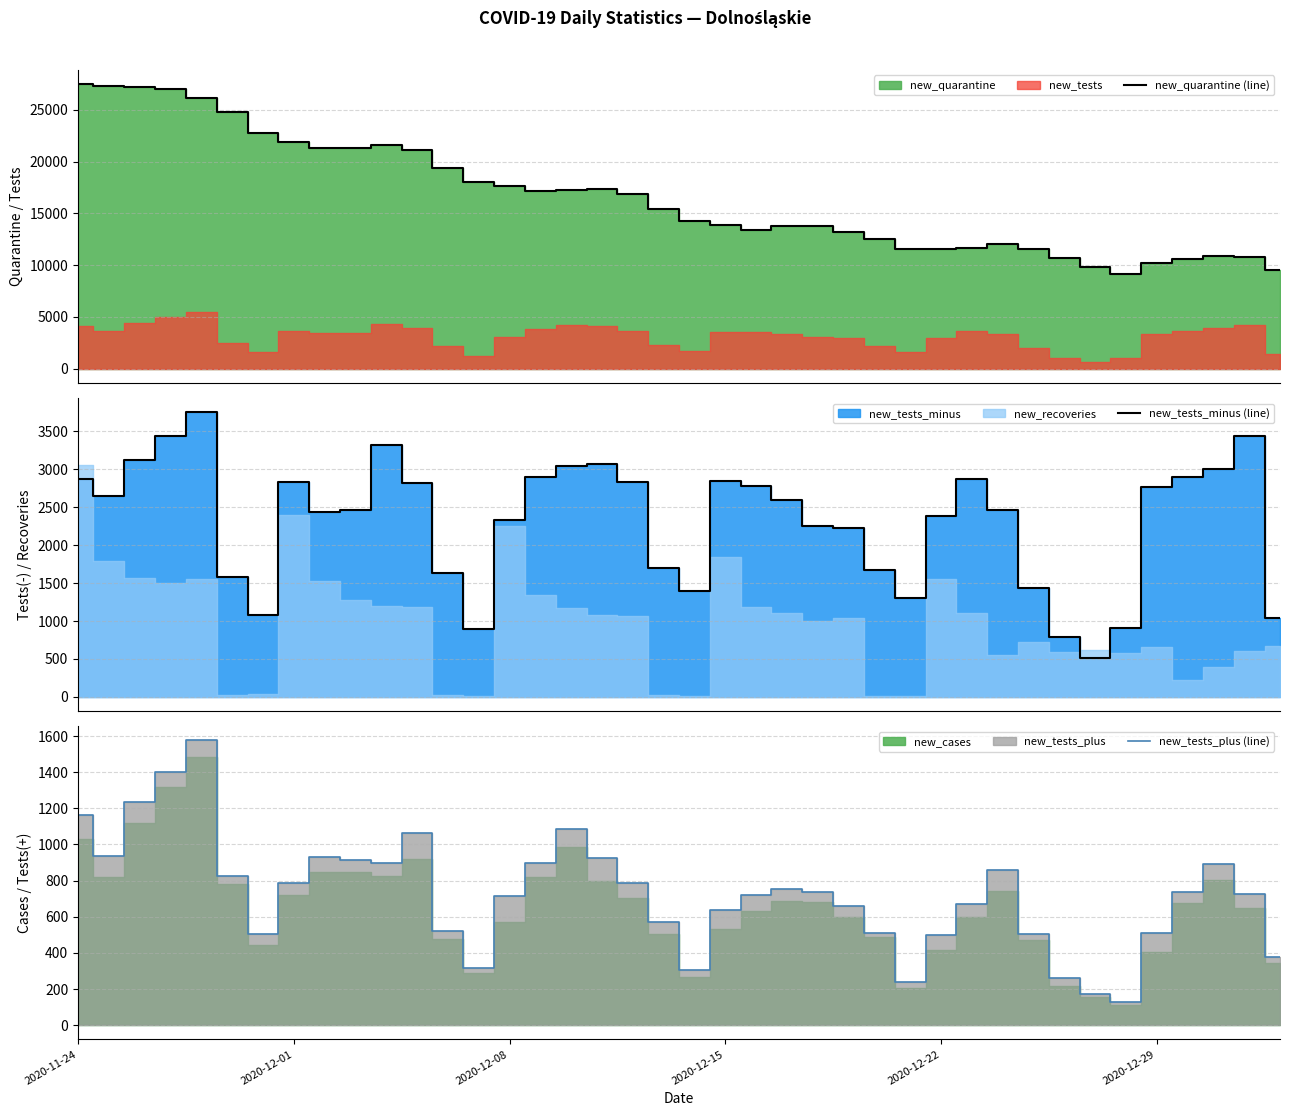

What is the value of the new_quarantine (line) point at the 23rd from the left?

13412